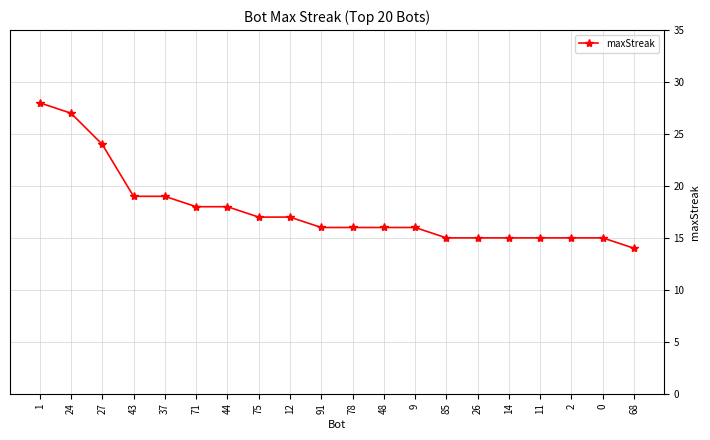

What is the maximum value shown in the chart?

28